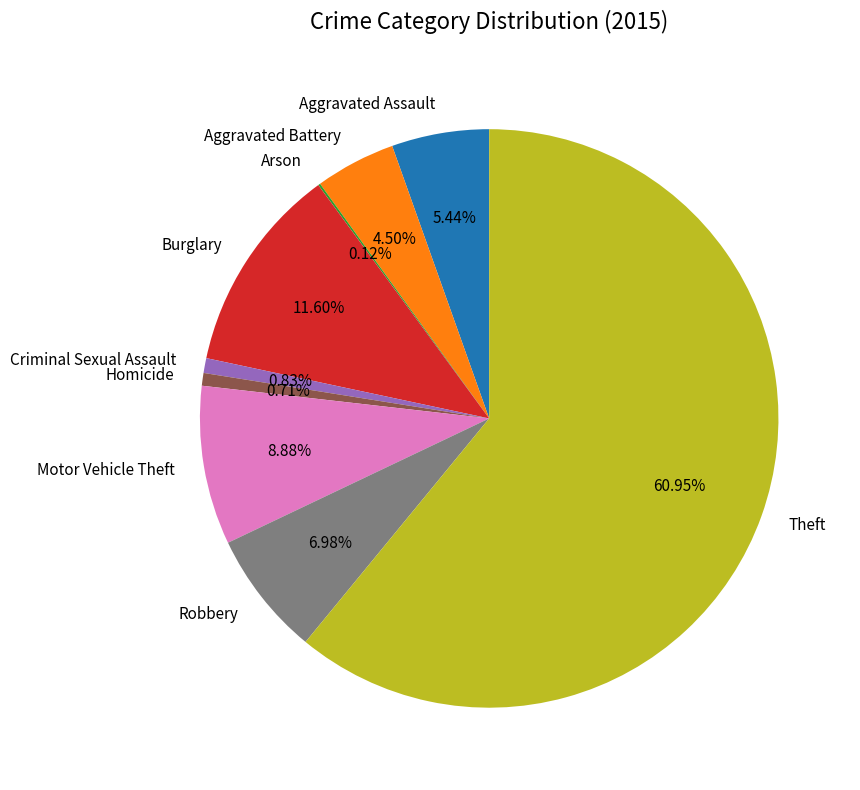

What is the largest slice in the pie chart?

Theft